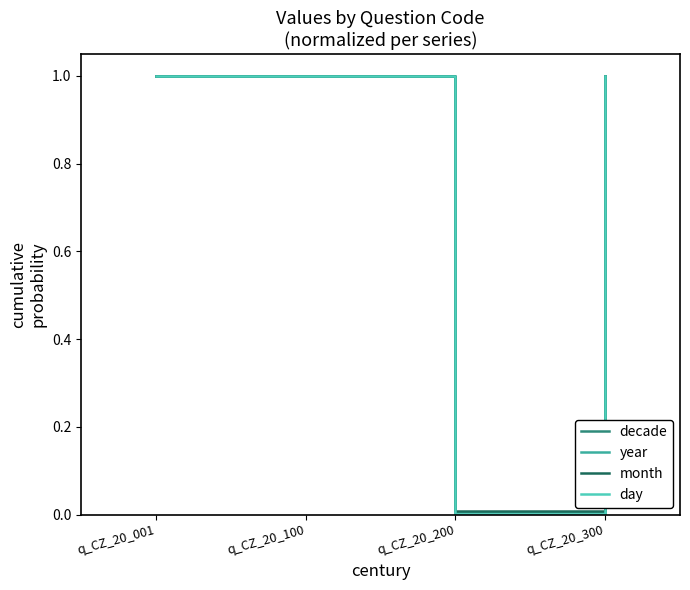

What is the average value of the decade series?

0.8